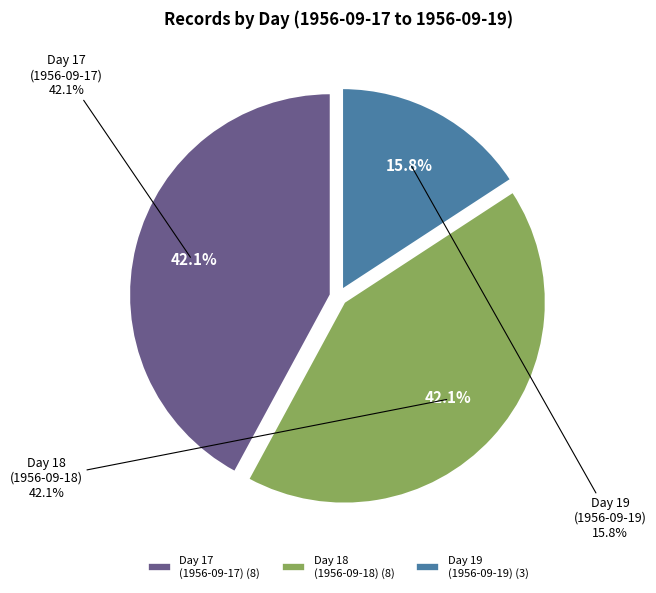

True or false: day 19 accounts for 24% of the total.

False